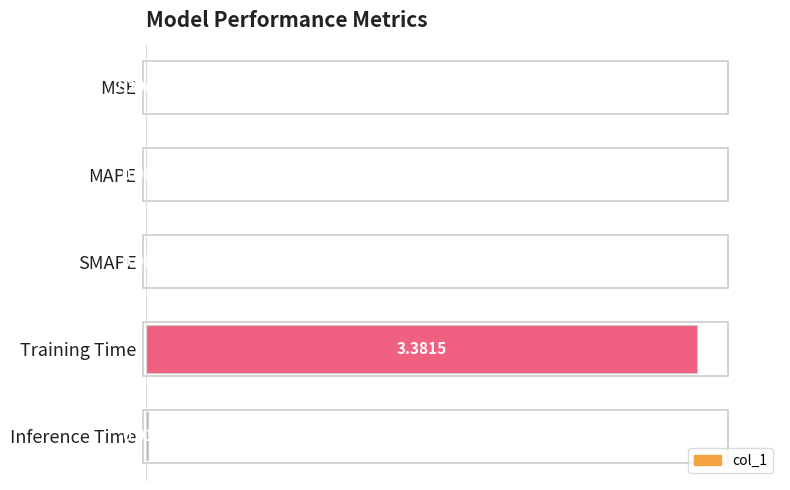

Which category has the highest value across all series?

Training Time